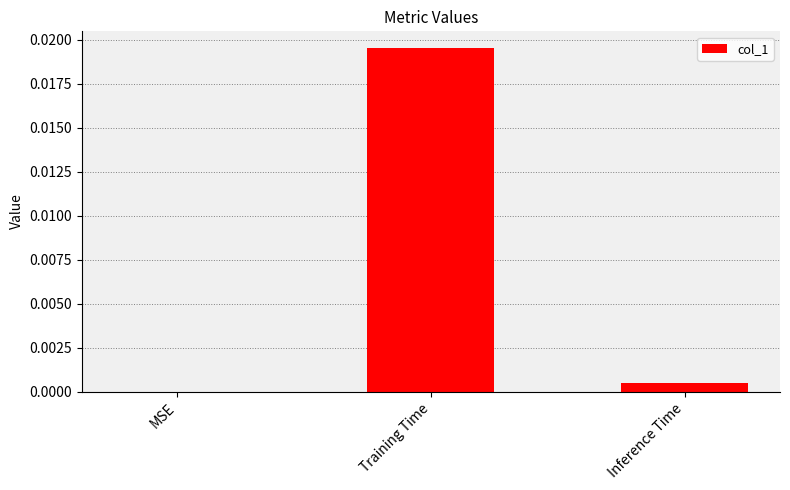

The chart shows a value of 0.0 at Inference Time. True or false?

True